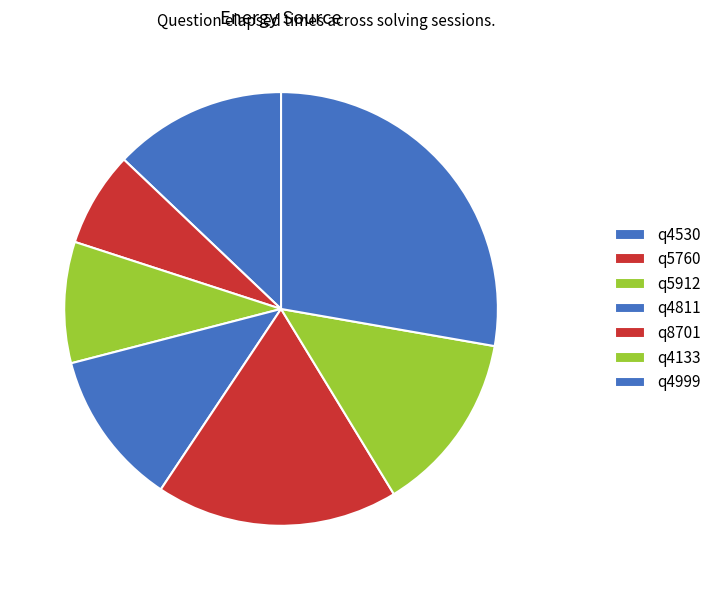

What is the largest slice in the pie chart?

q4999